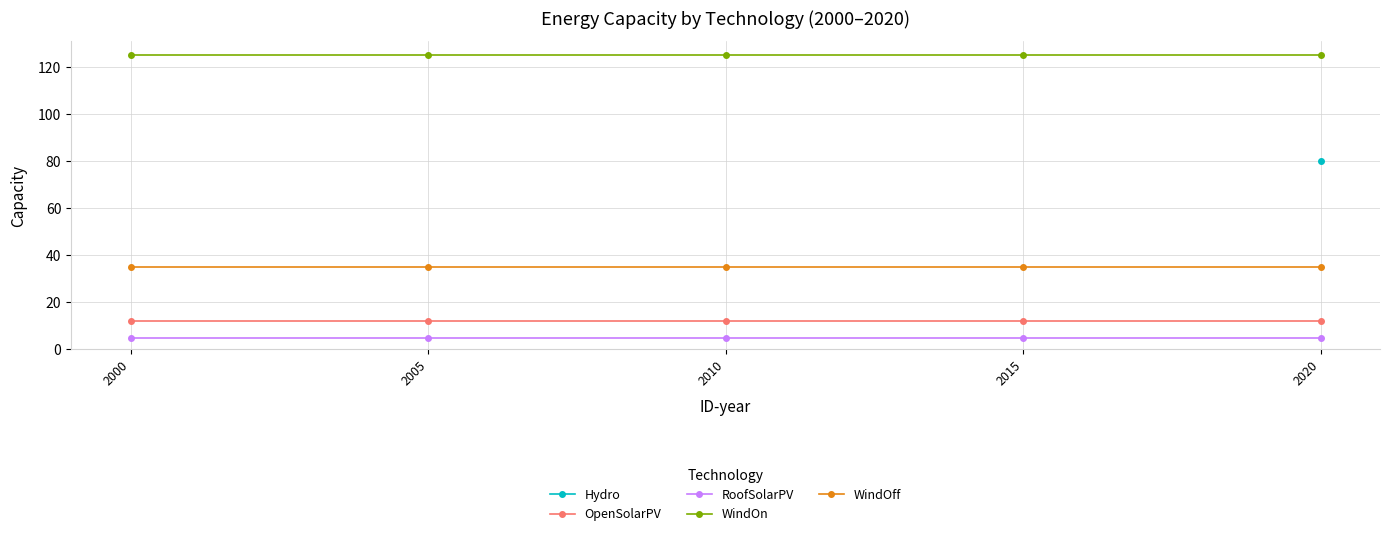

The WindOff series shows 35.0 at 2005. True or false?

True